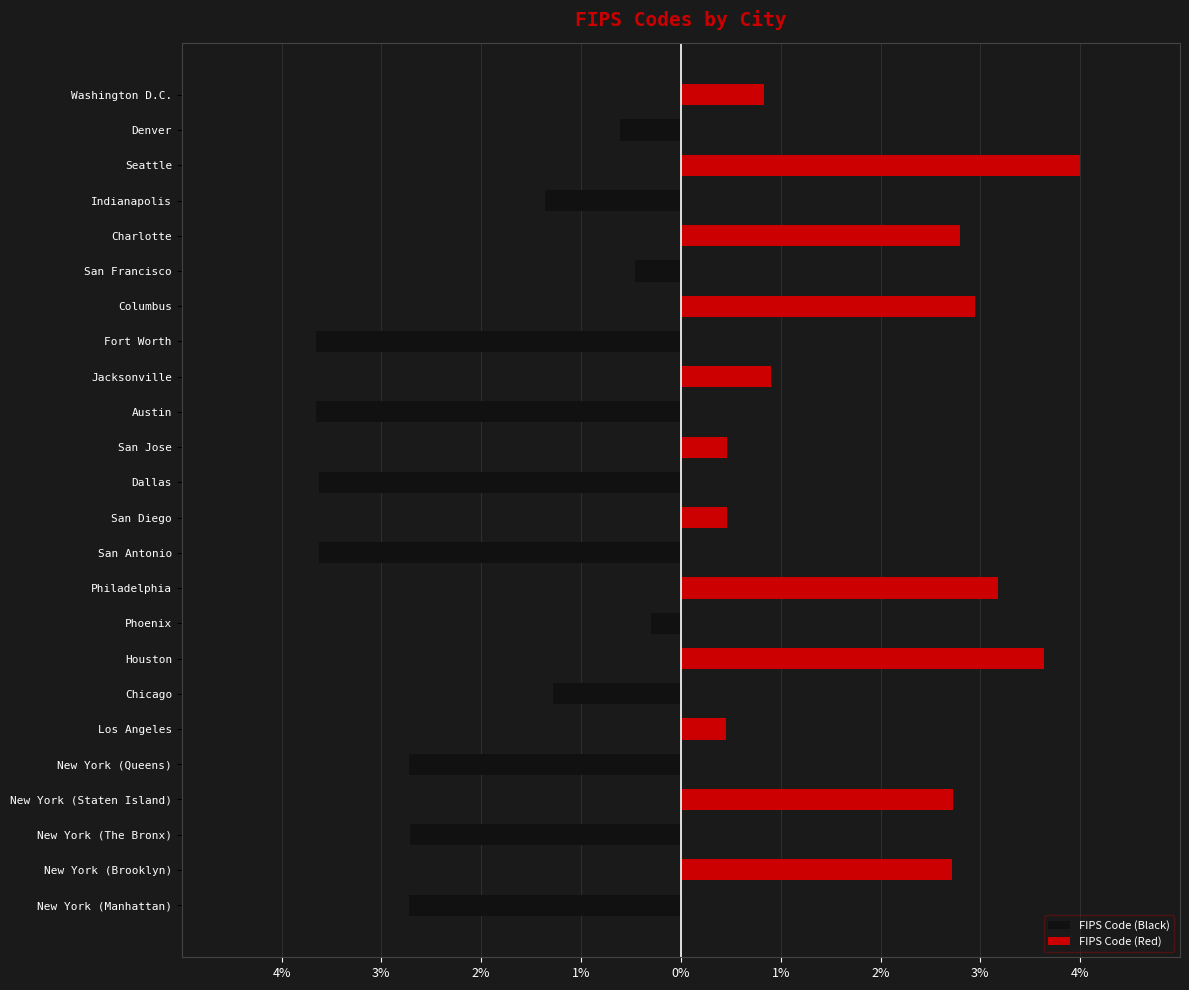

Which series has the largest total across all categories?

FIPS Code (Red)